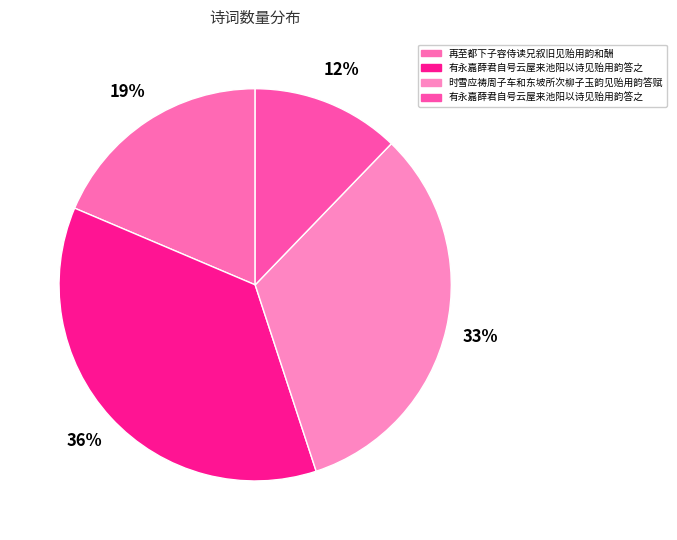

Count the number of slices in the pie.

4